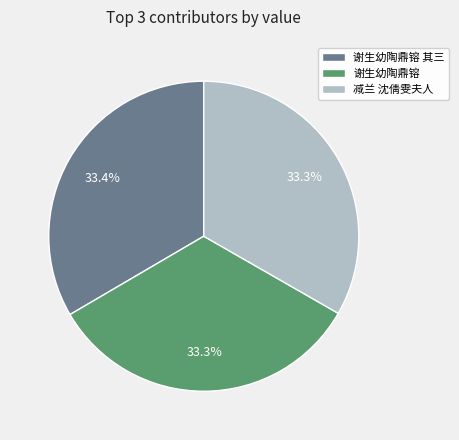

To the nearest percent, what is the difference between the largest and smallest slice percentages?

0%